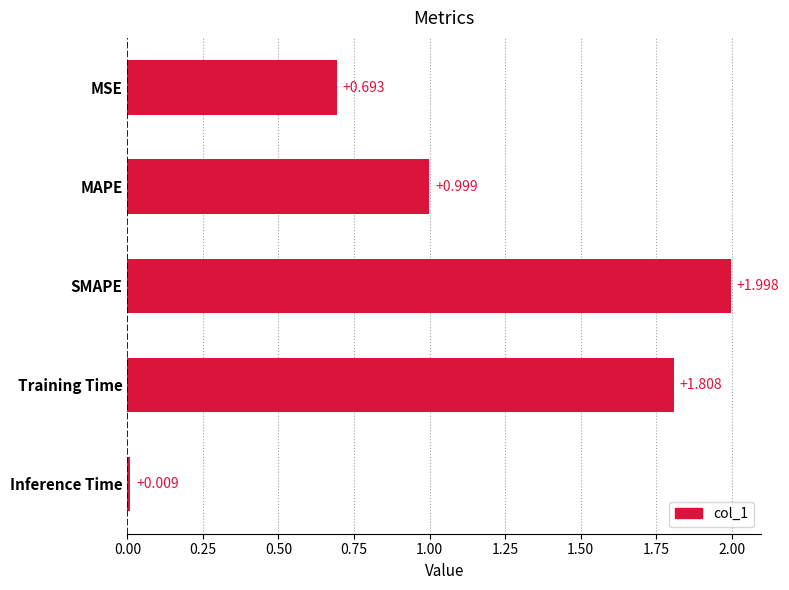

At which label is the value closest to 1?

MAPE